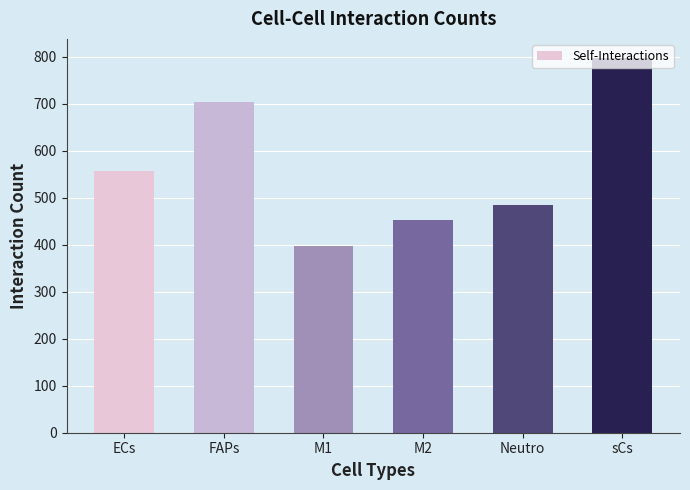

Approximately how many times larger is the value at M1 compared to M2?

0.9